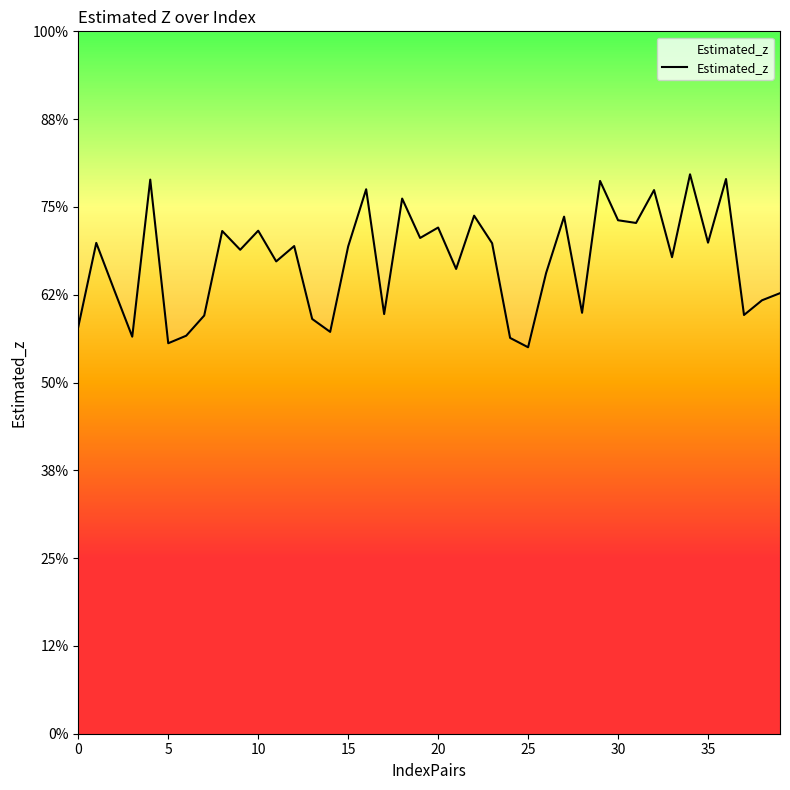

How many points are lower than both their immediate neighbors (excluding endpoints)?

14